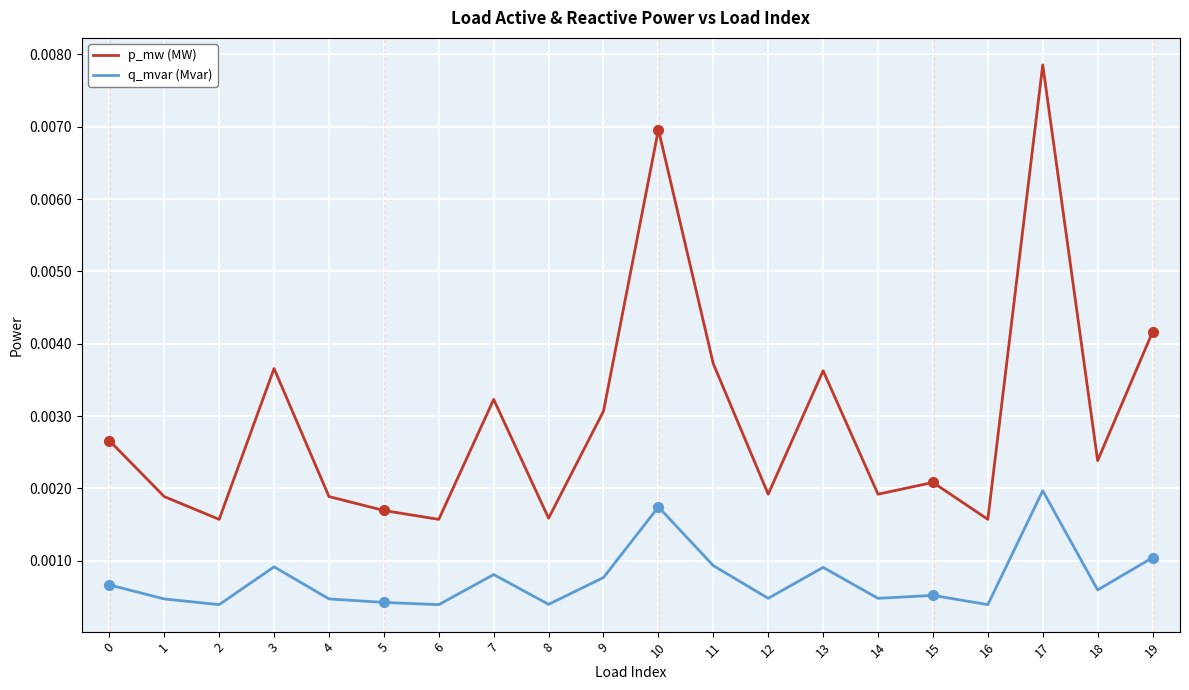

Which category has the highest value across all series?

17